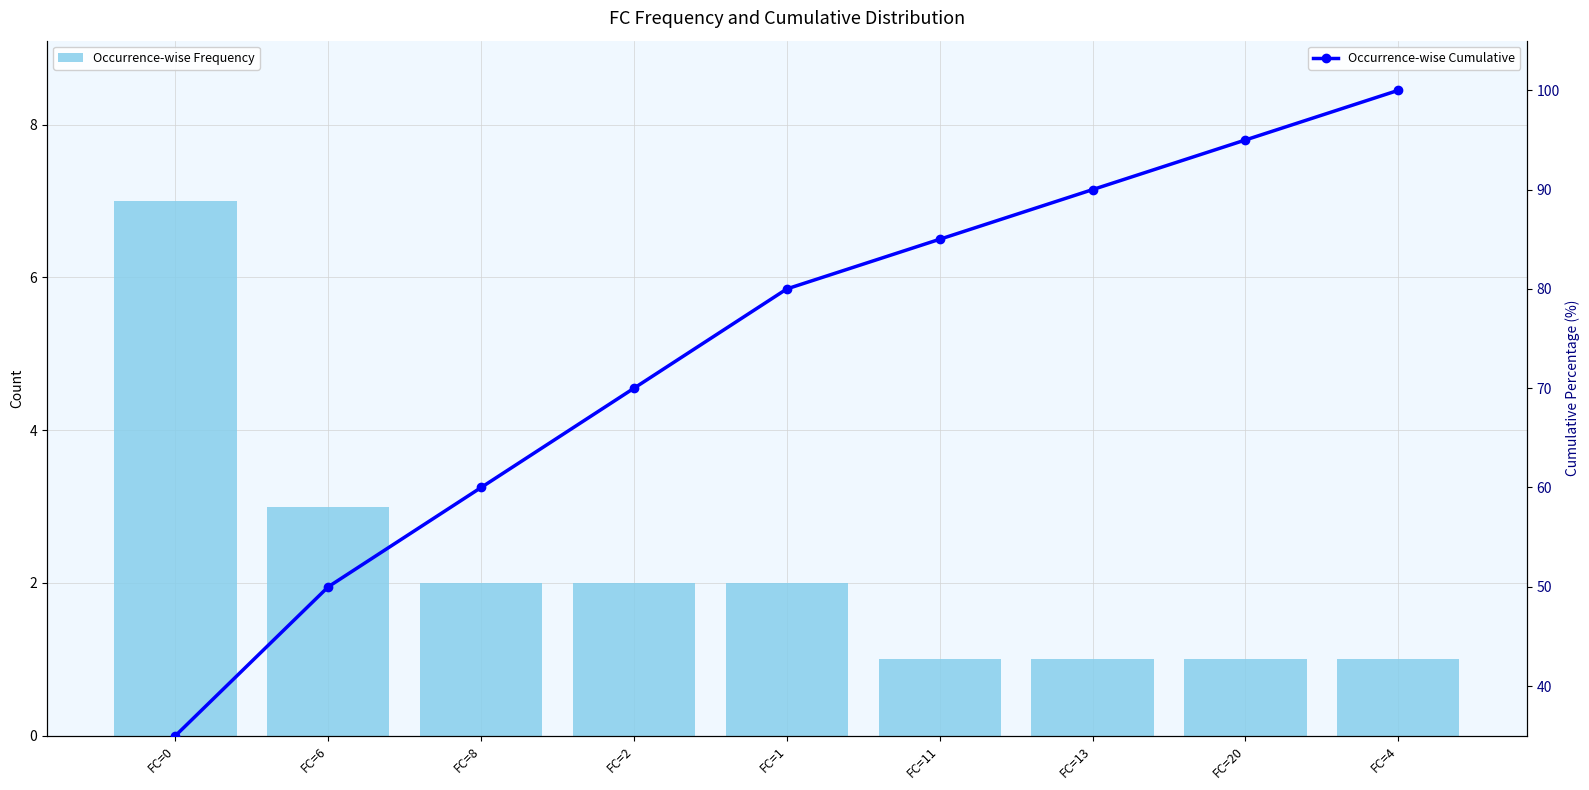

At which label does Occurrence-wise Cumulative reach its minimum?

FC=0